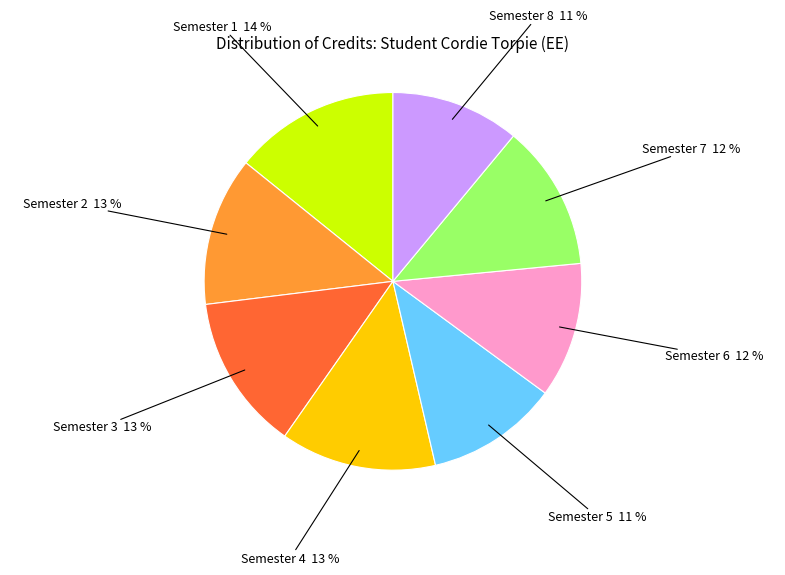

To the nearest percent, what is the difference between the largest and smallest slice percentages?

3%